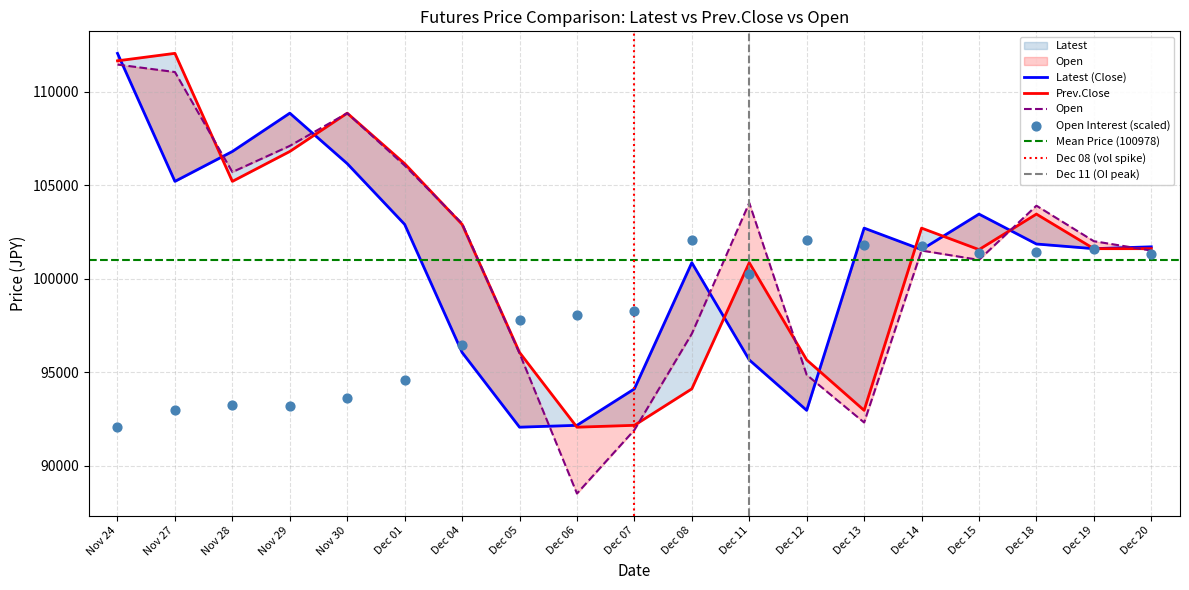

Which series has the largest total across all categories?

Prev.Close